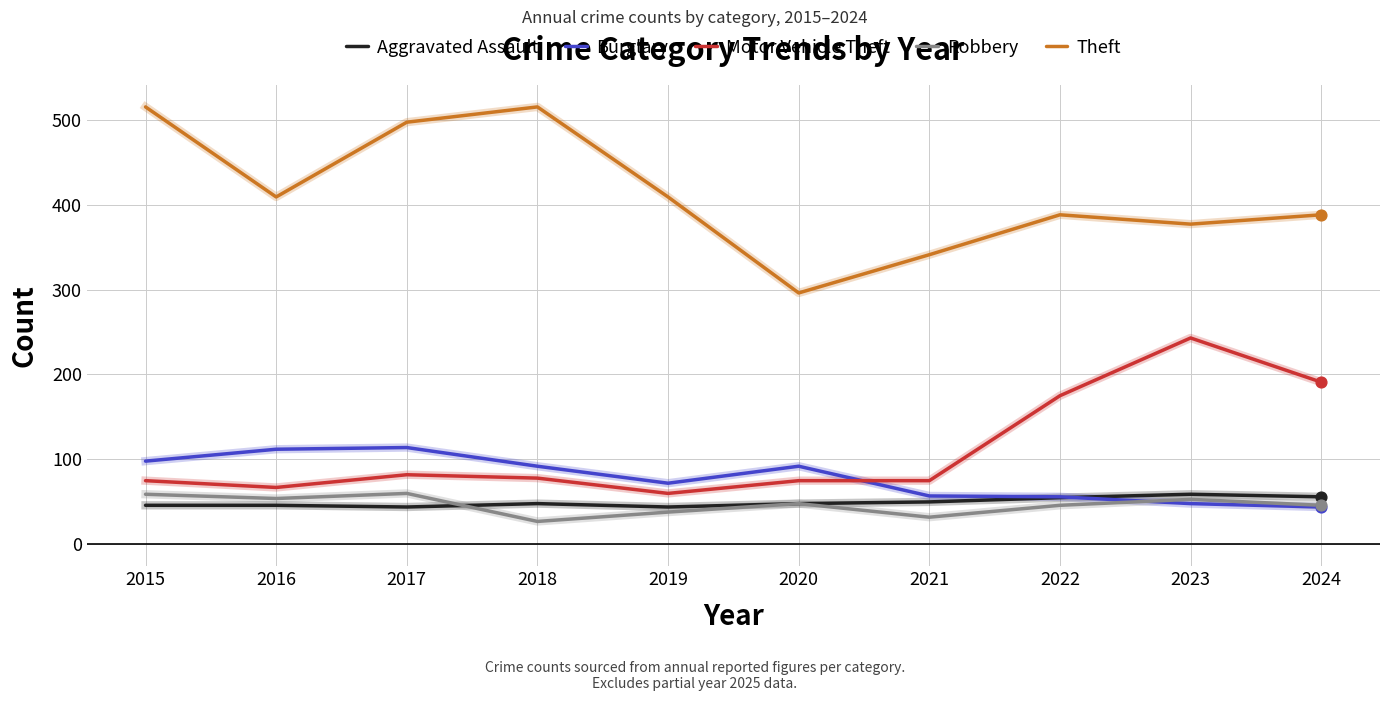

Which series changed the most between 2020 and 2022?

Motor Vehicle Theft